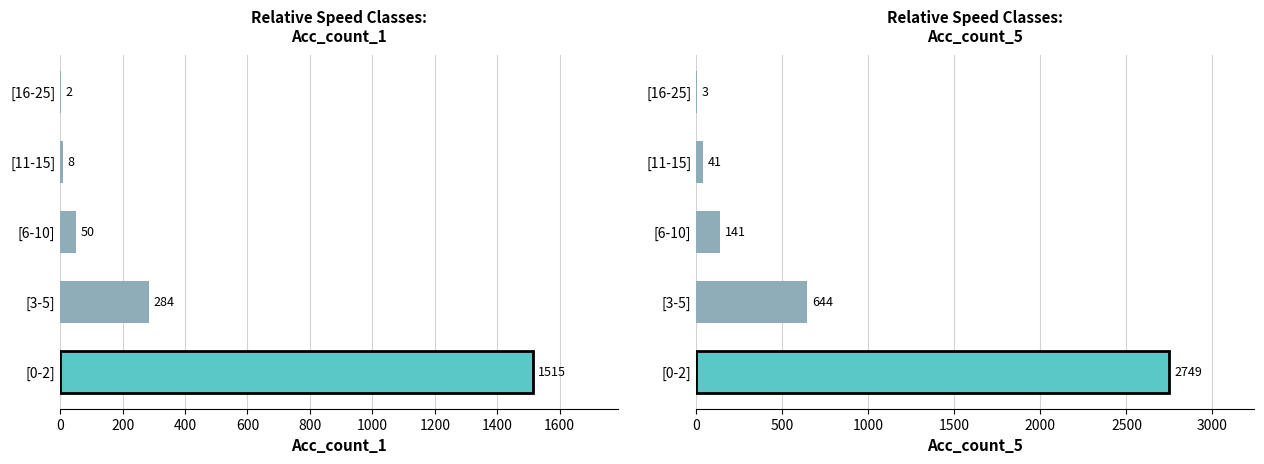

True or false: Acc_count_5 has a value of 5 at [16-25].

False